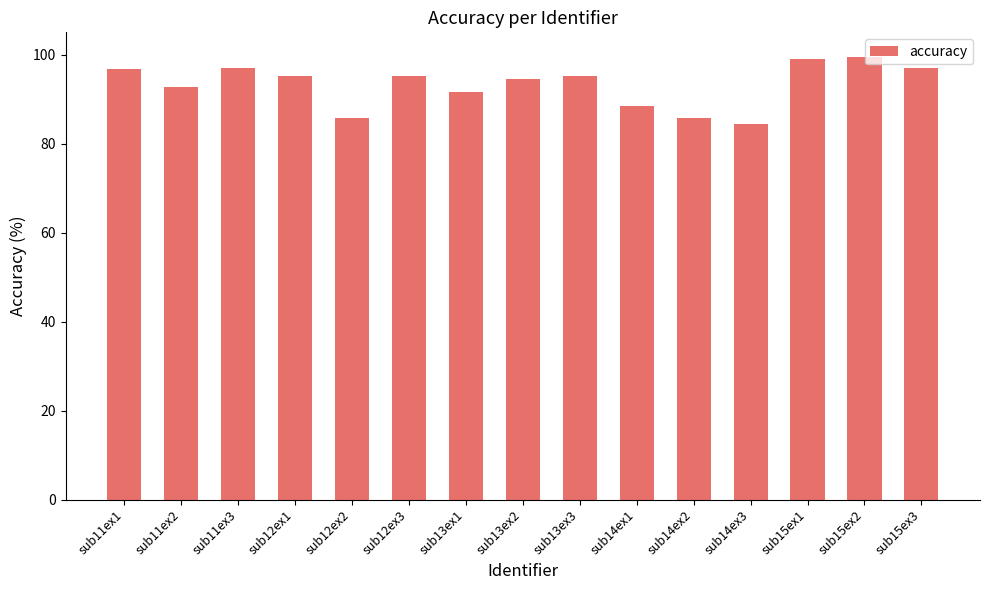

What is the label of the 10th bar from the right?

sub12ex3